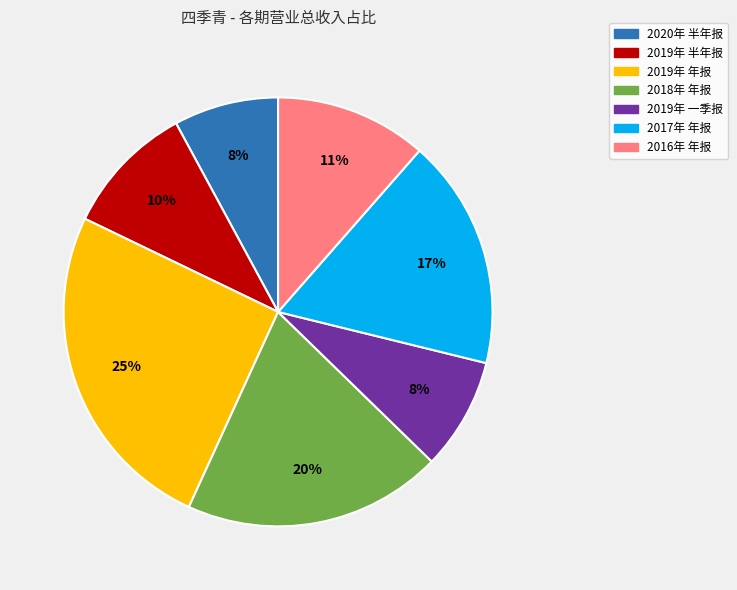

How many slices are in this pie chart?

7